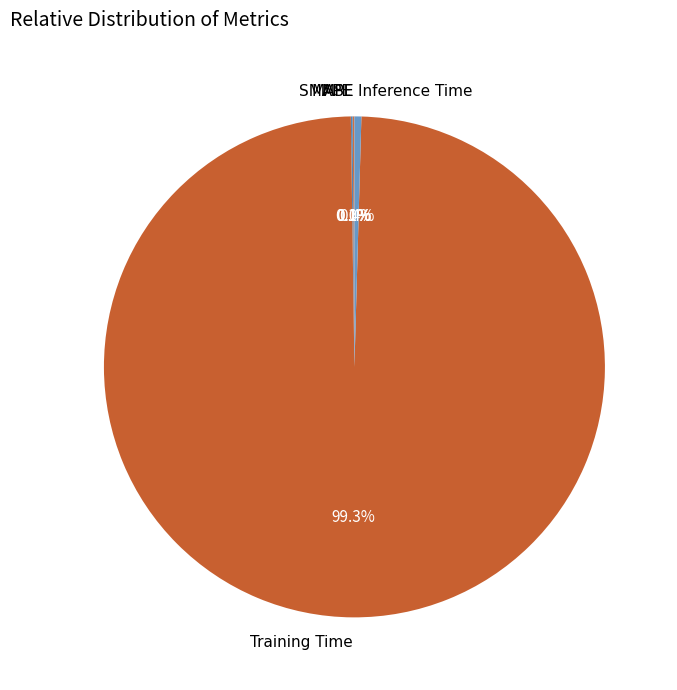

True or false: Training Time accounts for 85% of the total.

False